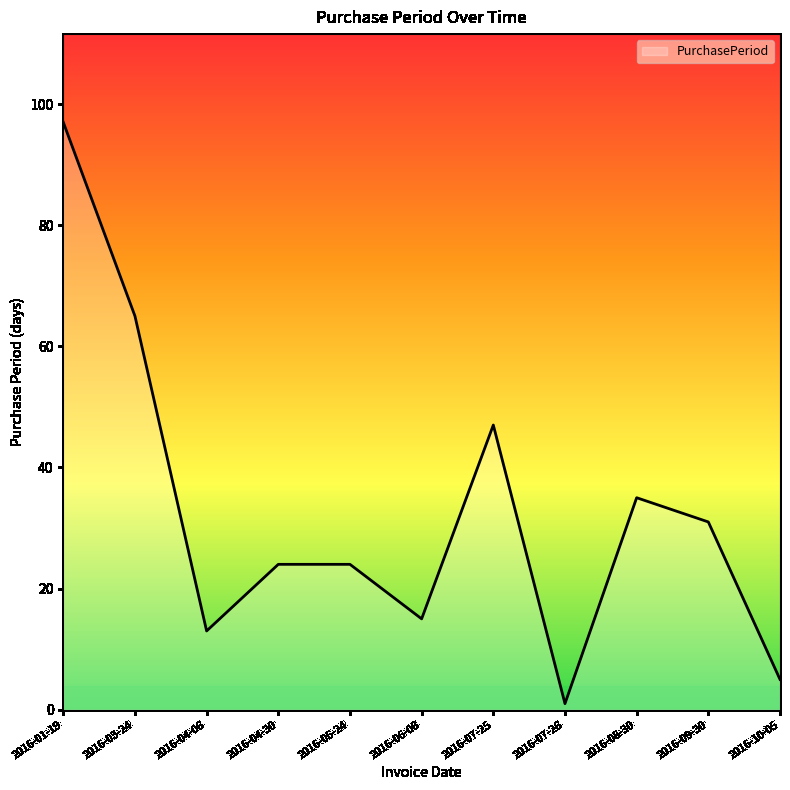

Where does the data first go above 24?

2016-01-19